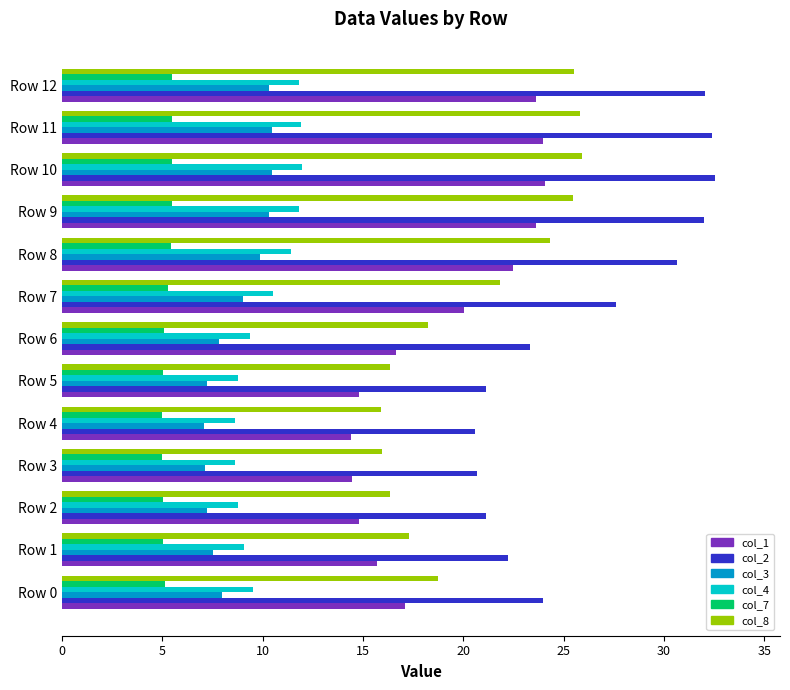

Which series has the largest total across all categories?

col_2